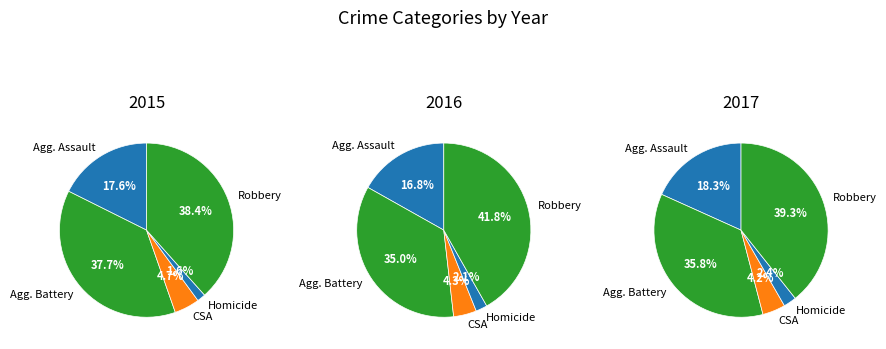

Count the number of slices in the pie.

5